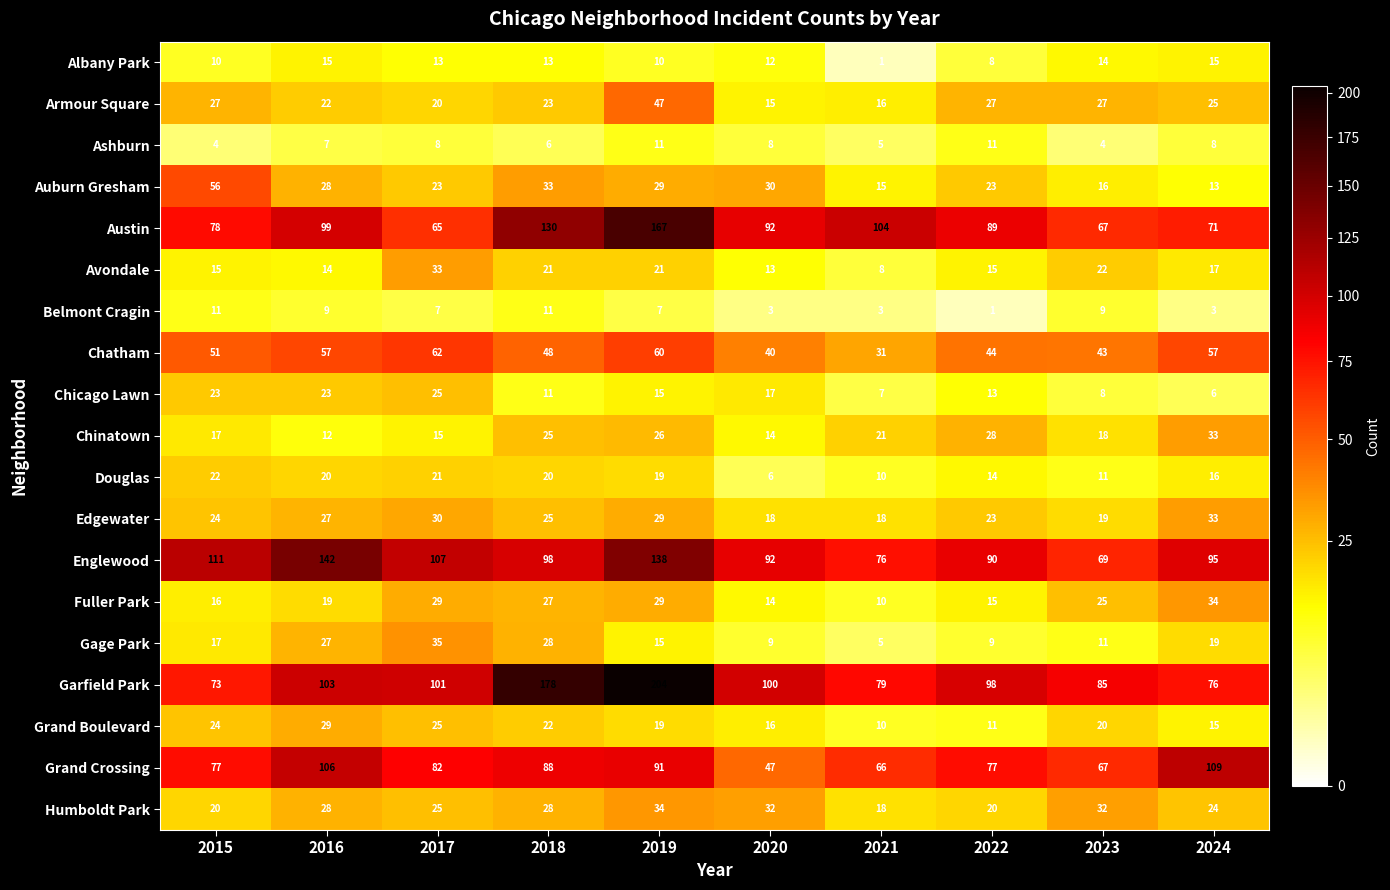

At how many categories does at least one series exceed 130?

3